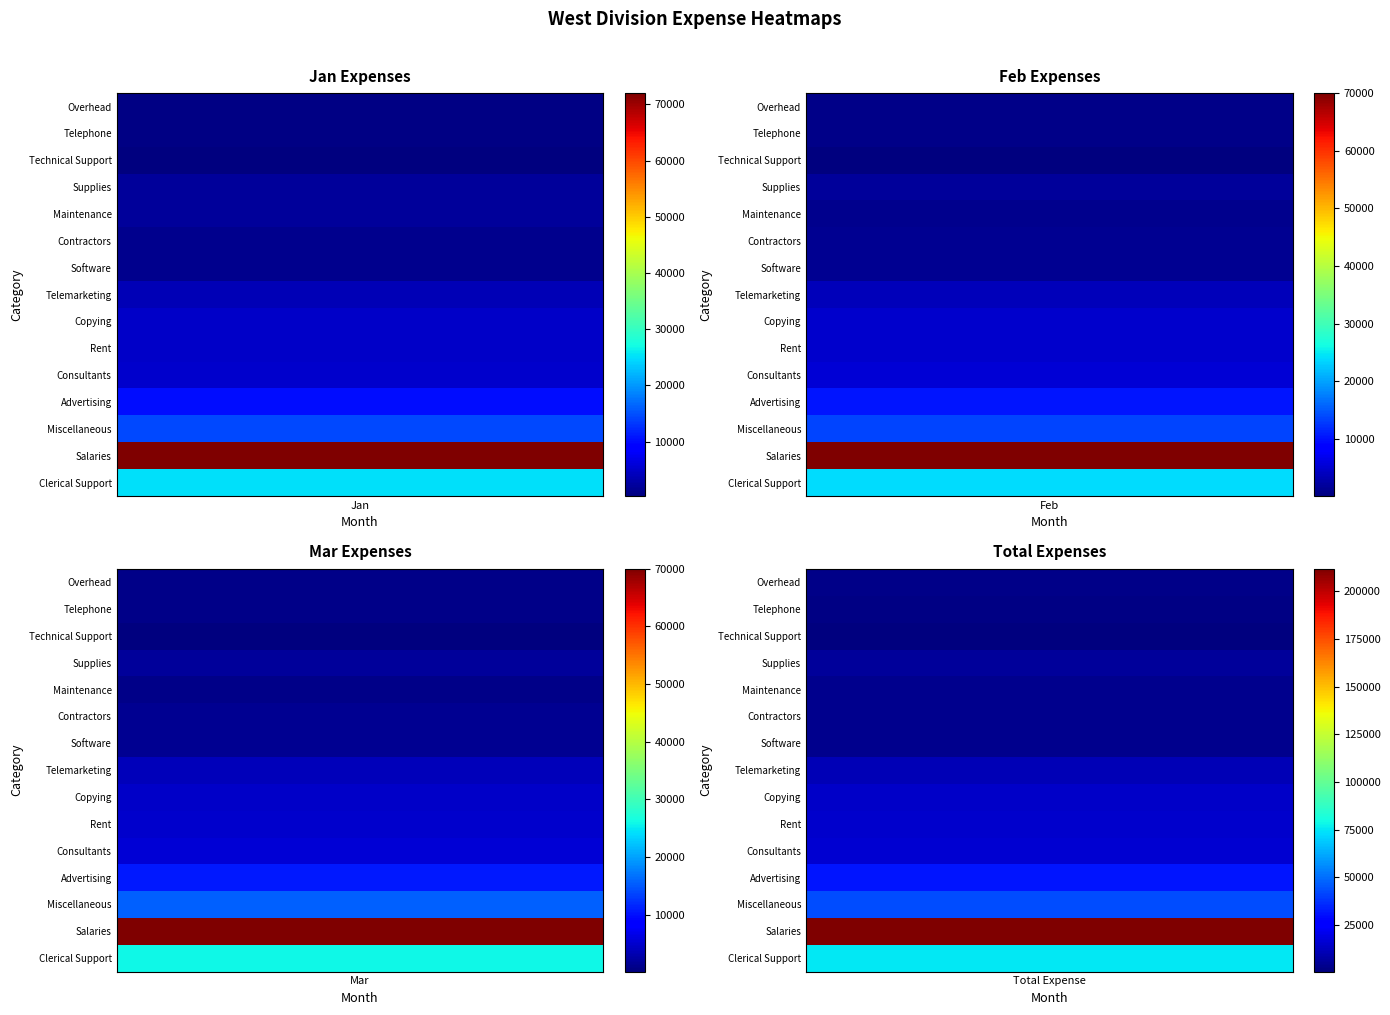

Reading left to right, extract all data points from this chart.

Jan: Overhead=775	Telephone=700	Technical Support=300	Supplies=2000	Maintenance=2000	Contractors=1250	Software=1150	Telemarketing=3800	Copying=5000	Rent=5000	Consultants=5250	Advertising=10250	Miscellaneous=14500	Salaries=72000	Clerical Support=25000
Feb: Overhead=750	Telephone=750	Technical Support=100	Supplies=1800	Maintenance=950	Contractors=1250	Software=1200	Telemarketing=3700	Copying=4800	Rent=5000	Consultants=5335	Advertising=10250	Miscellaneous=13500	Salaries=70000	Clerical Support=24000
Mar: Overhead=700	Telephone=750	Technical Support=150	Supplies=1900	Maintenance=800	Contractors=1250	Software=1435	Telemarketing=3750	Copying=4545	Rent=5000	Consultants=5500	Advertising=10750	Miscellaneous=15500	Salaries=70000	Clerical Support=26000
Total Expense: Overhead=2225	Telephone=2200	Technical Support=550	Supplies=5700	Maintenance=3750	Contractors=3750	Software=3785	Telemarketing=11250	Copying=14345	Rent=15000	Consultants=16085	Advertising=31250	Miscellaneous=43500	Salaries=212000	Clerical Support=75000